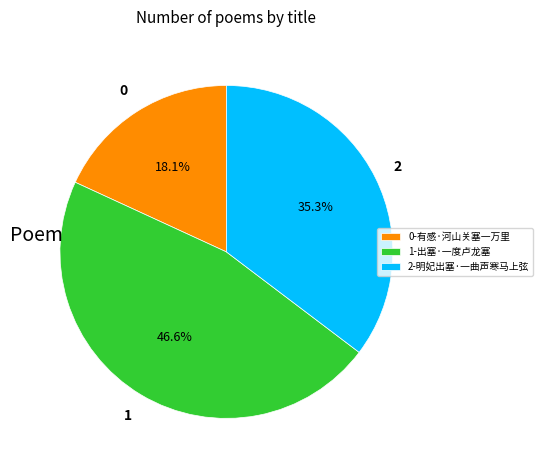

Rank the categories by value from highest to lowest.

1-出塞·一度卢龙塞, 2-明妃出塞·一曲声寒马上弦, 0-有感·河山关塞一万里